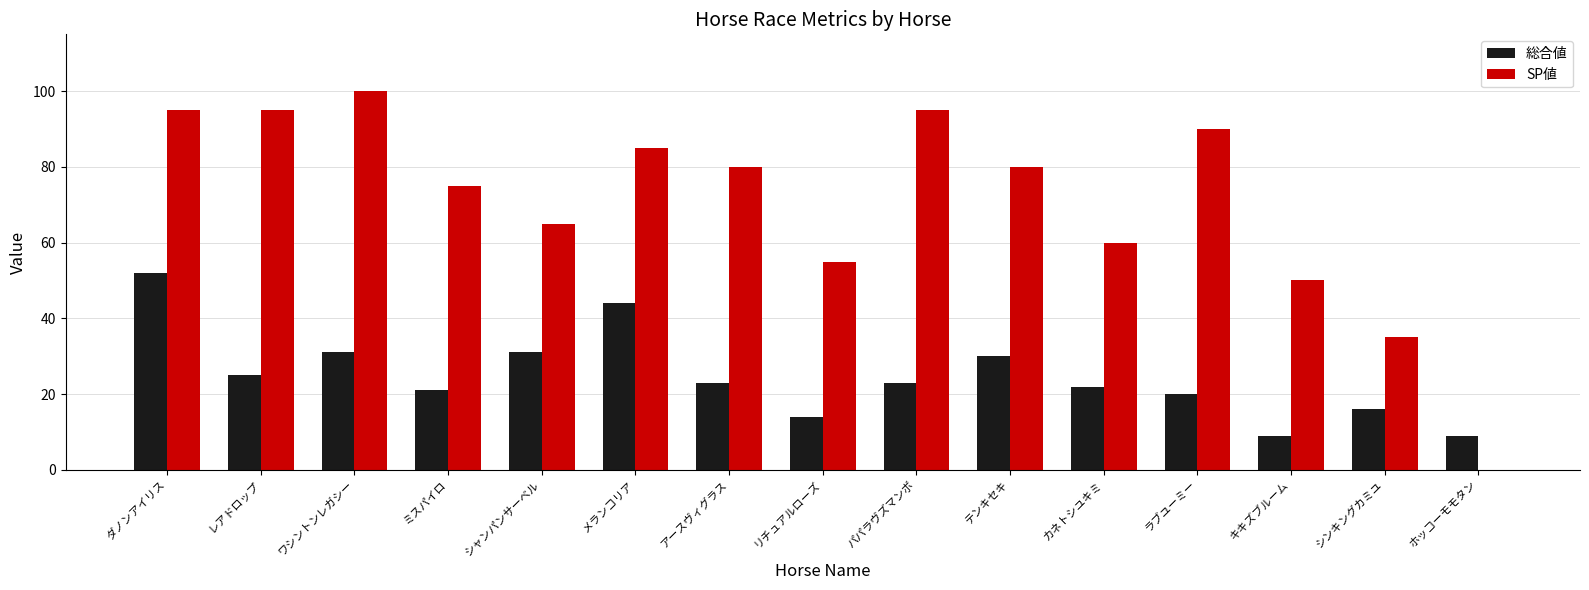

At which category is the sum across all series the highest?

ダノンアイリス